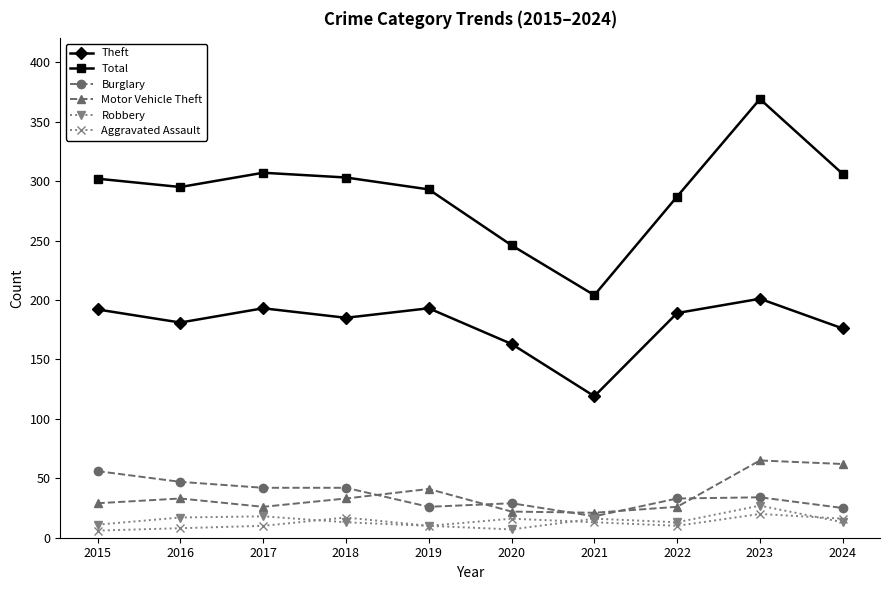

What are all the series names shown in the legend?

Theft, Total, Burglary, Motor Vehicle Theft, Robbery, Aggravated Assault